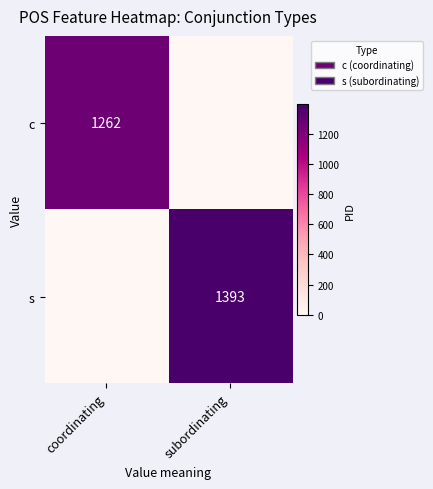

True or false: c has a value of 1262 at coordinating.

True